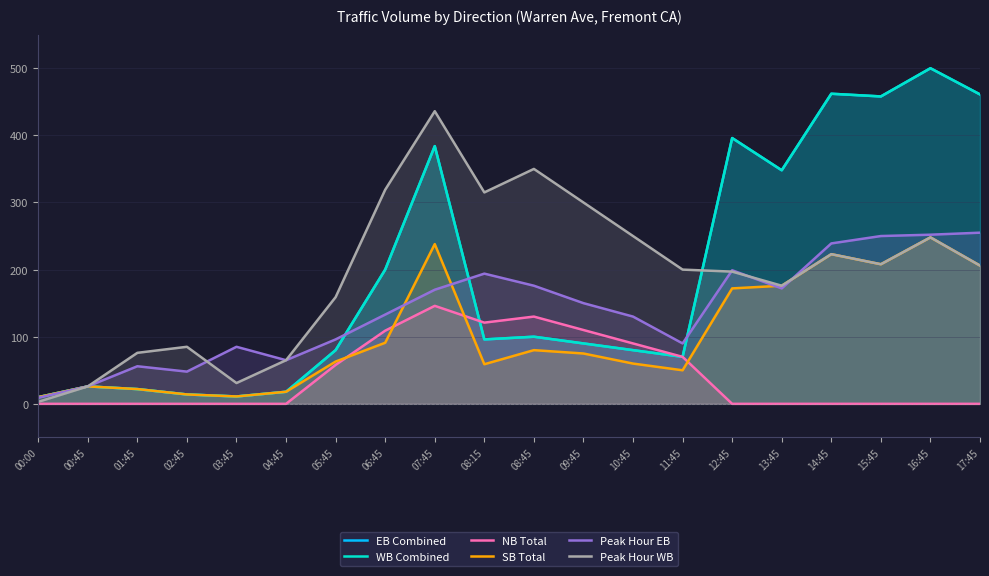

At 14:45, list the series in order from smallest to largest.

NB Total, SB Total, Peak Hour WB, Peak Hour EB, EB Combined, WB Combined